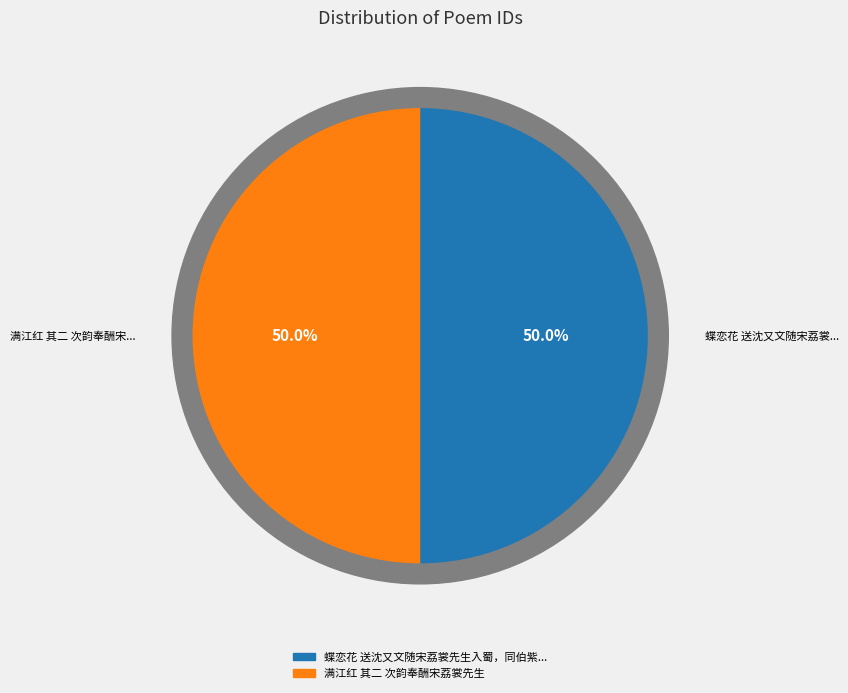

What is the largest slice in the pie chart?

蝶恋花 送沈又文随宋荔裳先生入蜀，同伯紫、蛟门、湘草、雪客、纬云、元礼及家方虎作